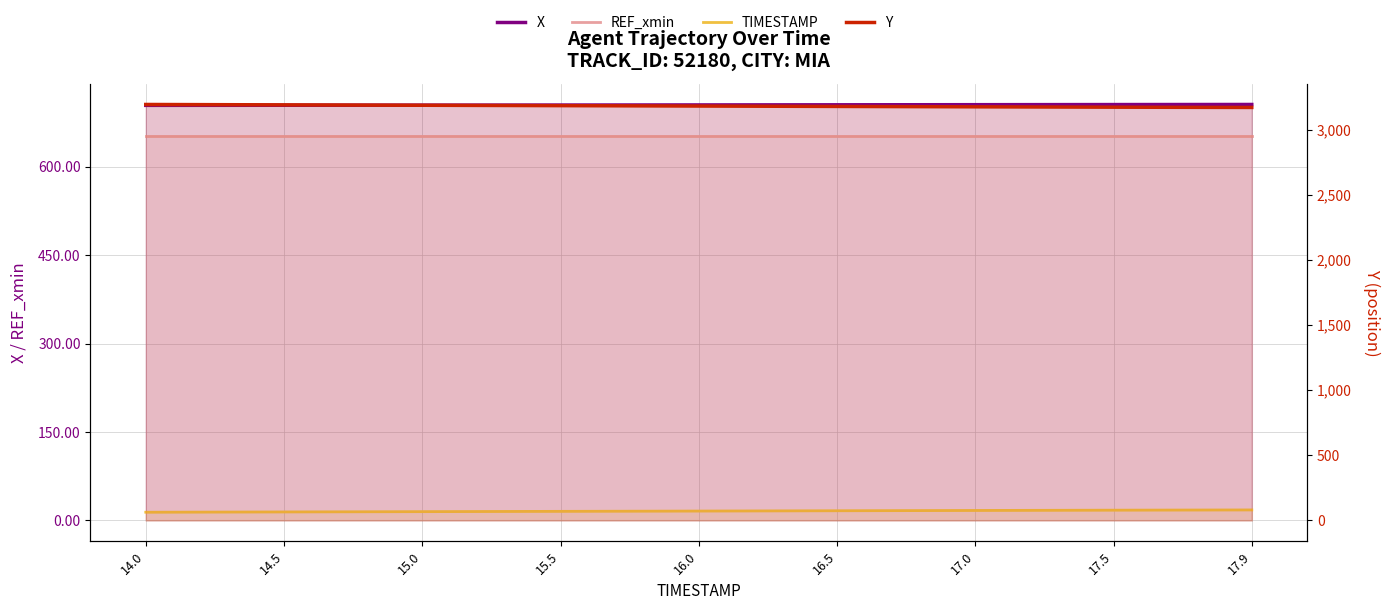

The REF_xmin series shows 277.2 at 17.0. True or false?

False